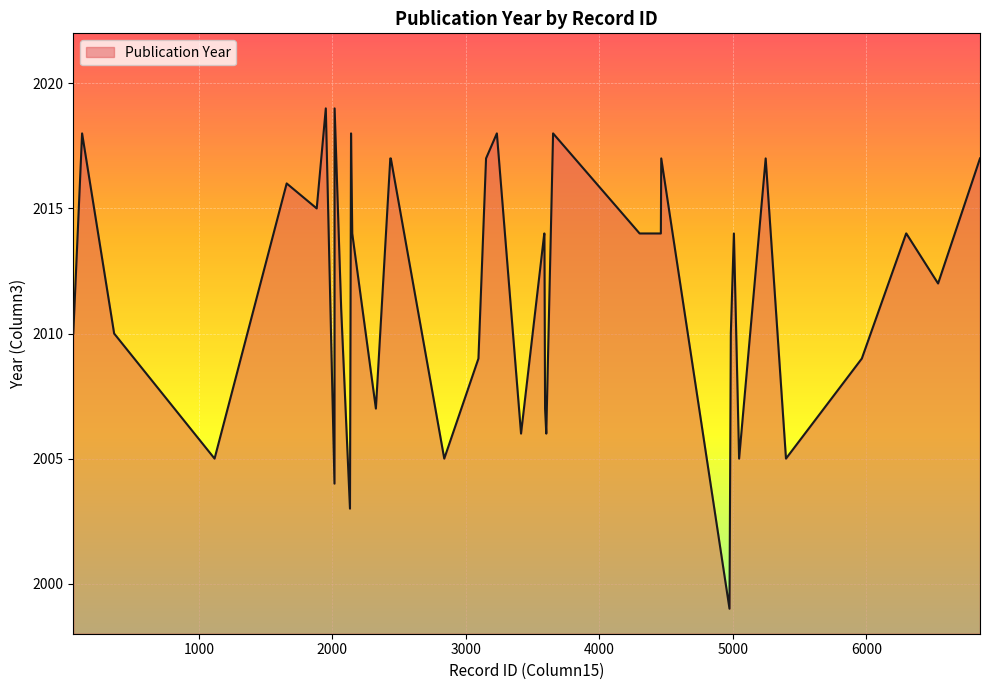

What is the maximum value shown in the chart?

2019